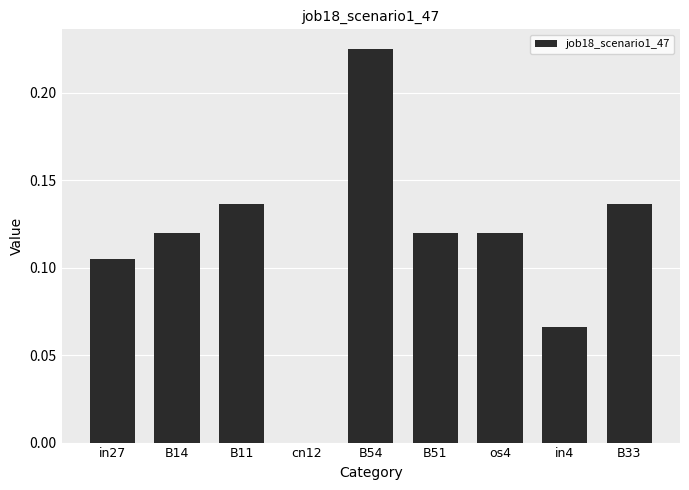

Which category has the highest value across all series?

B54